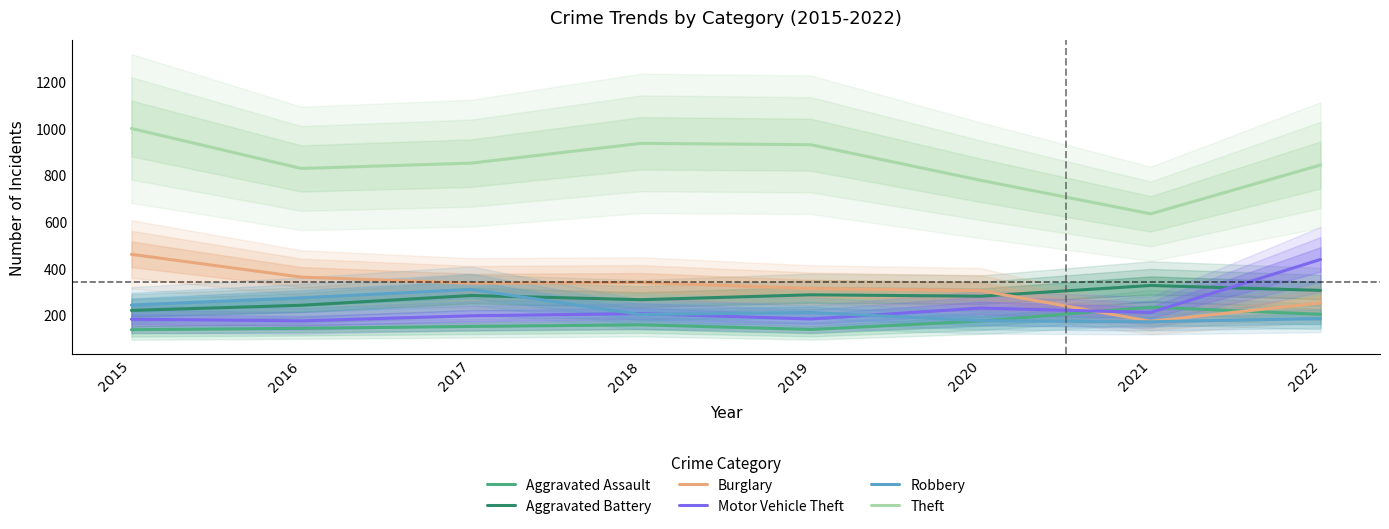

In Motor Vehicle Theft, how many points are higher than both neighbors (excluding endpoints)?

2